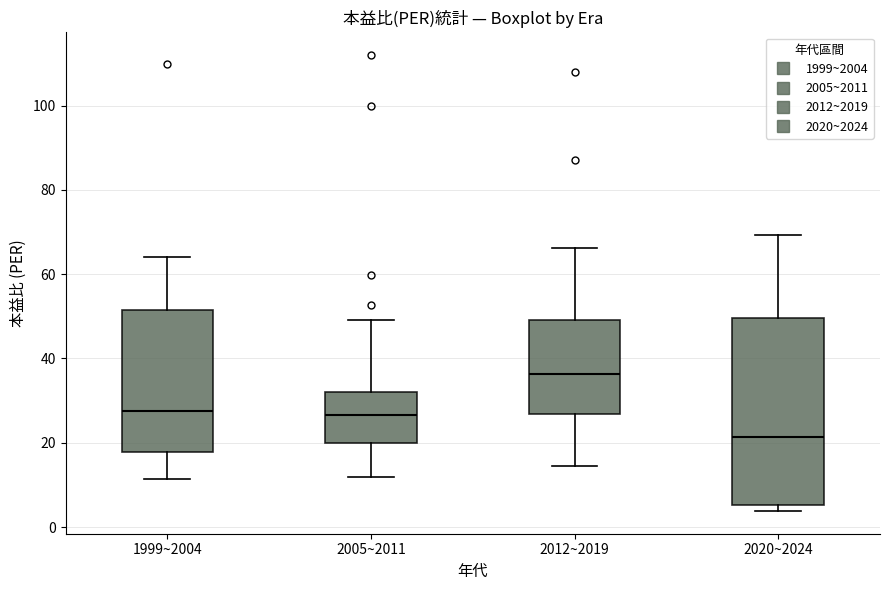

Where is the lower edge of the box for 1999~2004 on the y-axis? The values are not printed on the chart, so give them approximately, as read against the axis.

18